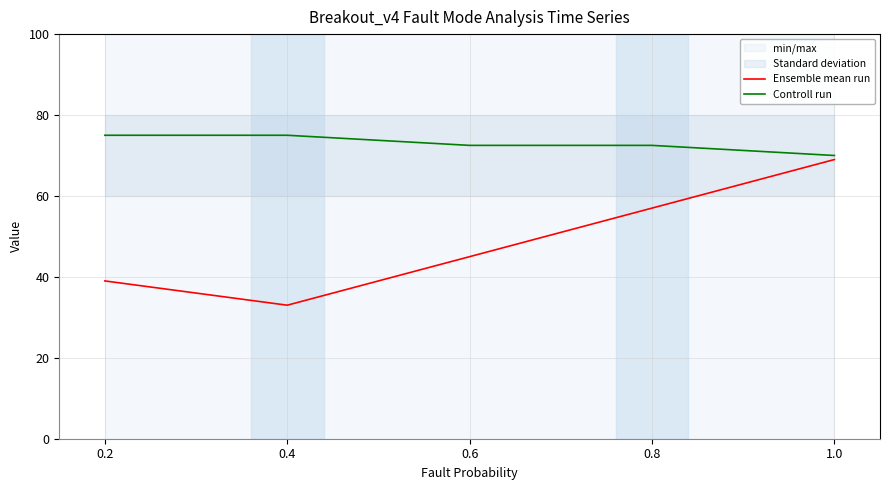

True or false: Ensemble mean run has more than 2 interior local peaks.

False